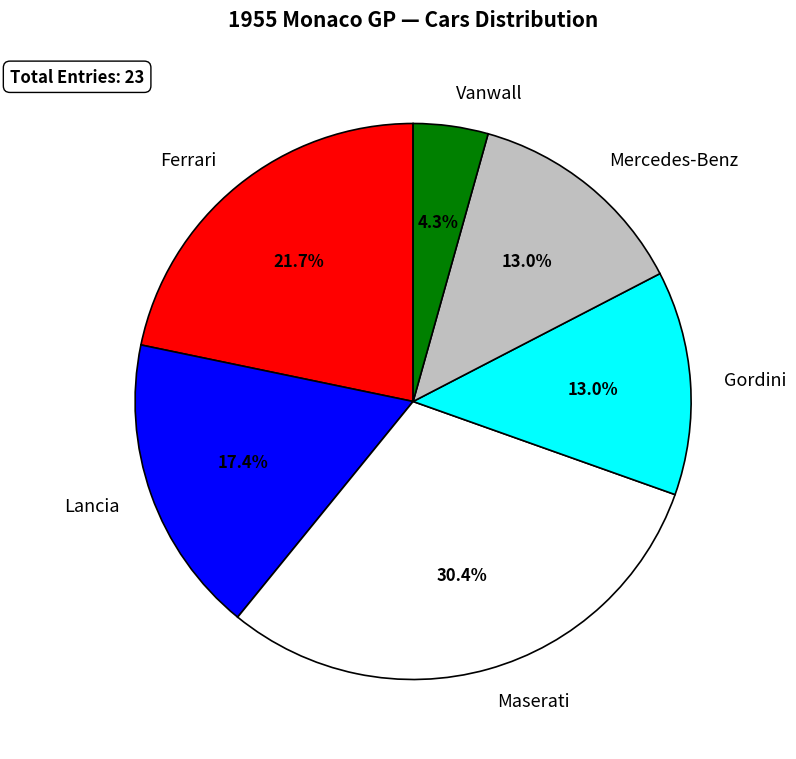

Count the number of slices in the pie.

6